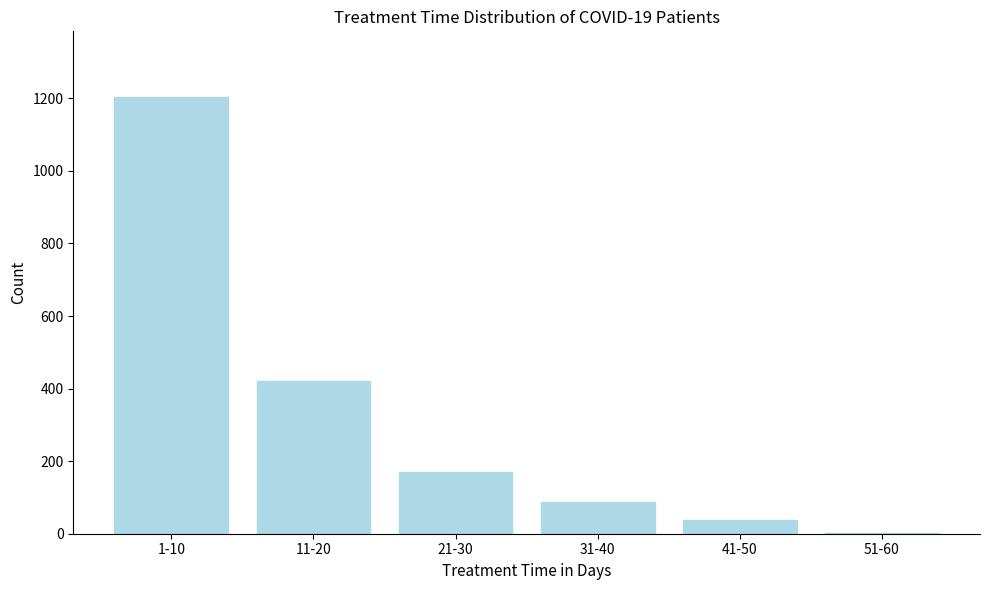

Reading left to right, what are all the values shown in this chart?

1-10=1204	11-20=420	21-30=169	31-40=87	41-50=39	51-60=2